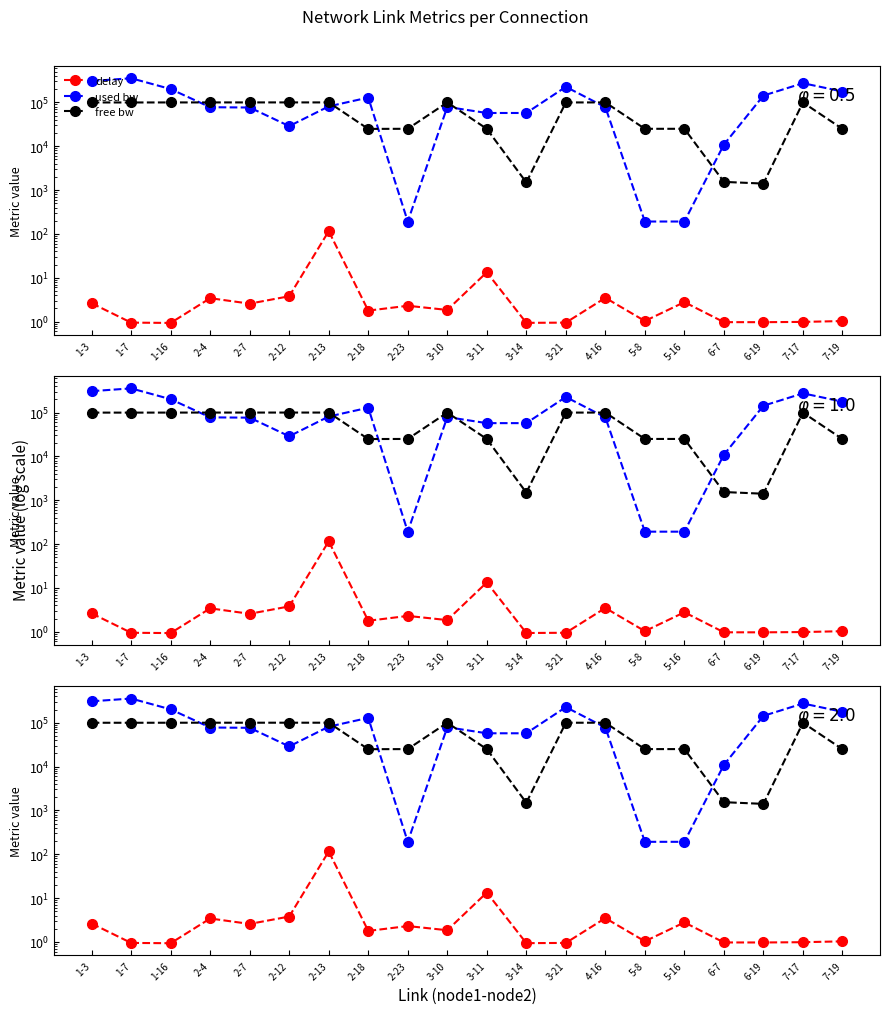

What is the value of the used bw point at the 11th from the left?

57352.5